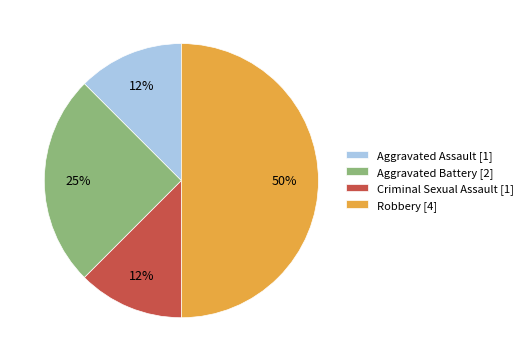

Does Aggravated Assault [1] represent more than half of the total?

No